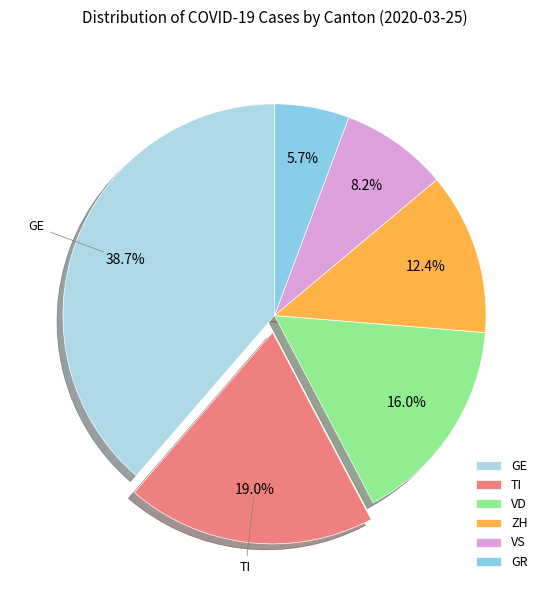

Which category has the biggest portion of the pie?

GE